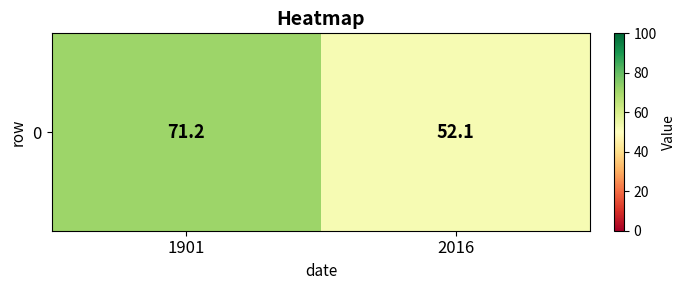

How many series are shown in this chart?

1